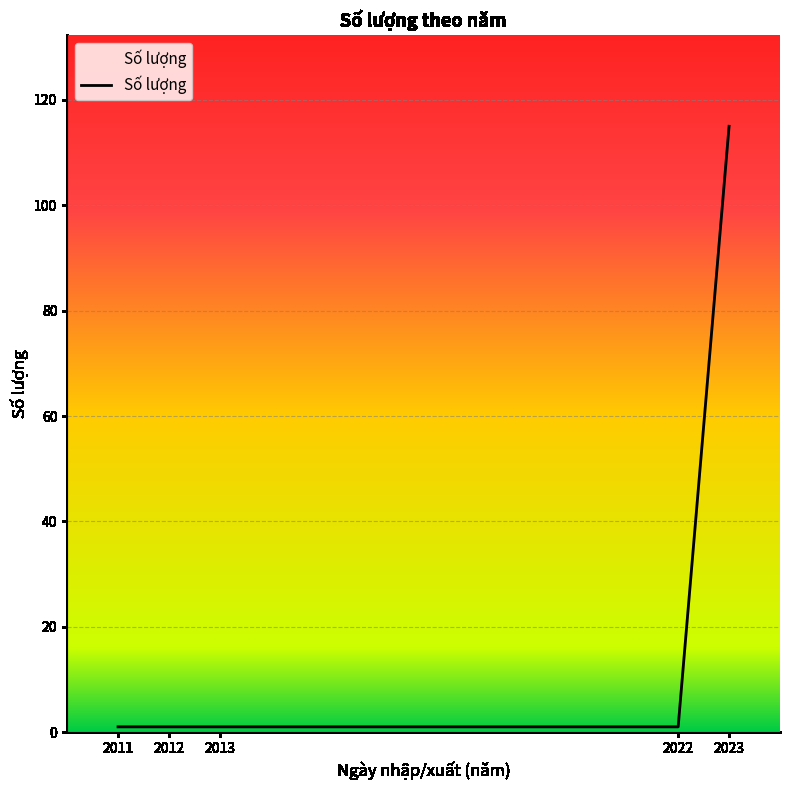

What is the difference between the maximum and minimum values?

114